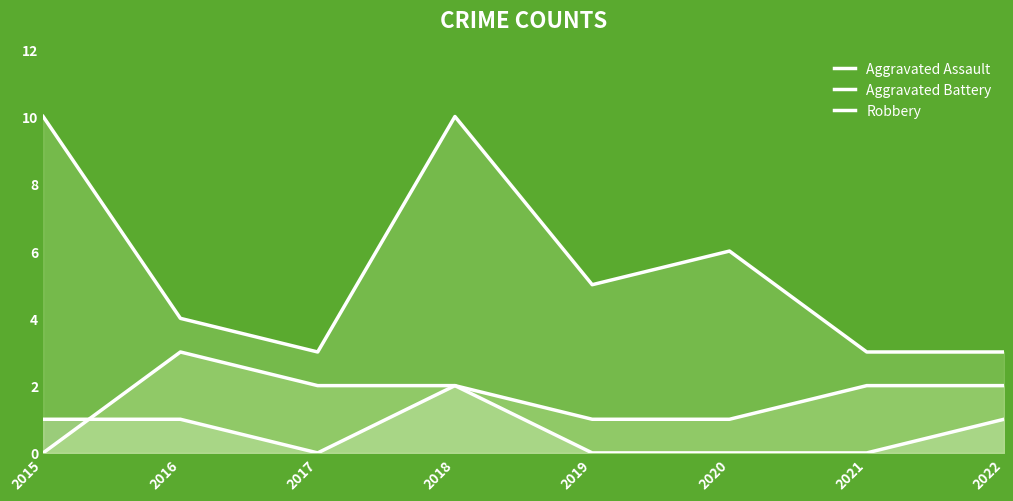

What is the total value across all series at 2017?

5